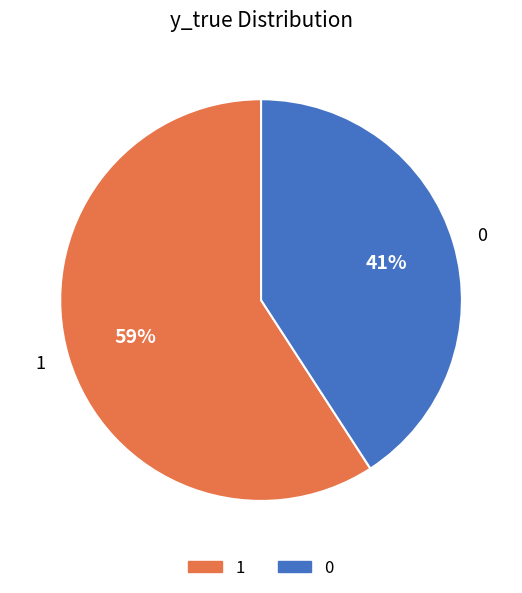

To the nearest percent, what is the difference between the 0 and 1 slice percentages?

18%